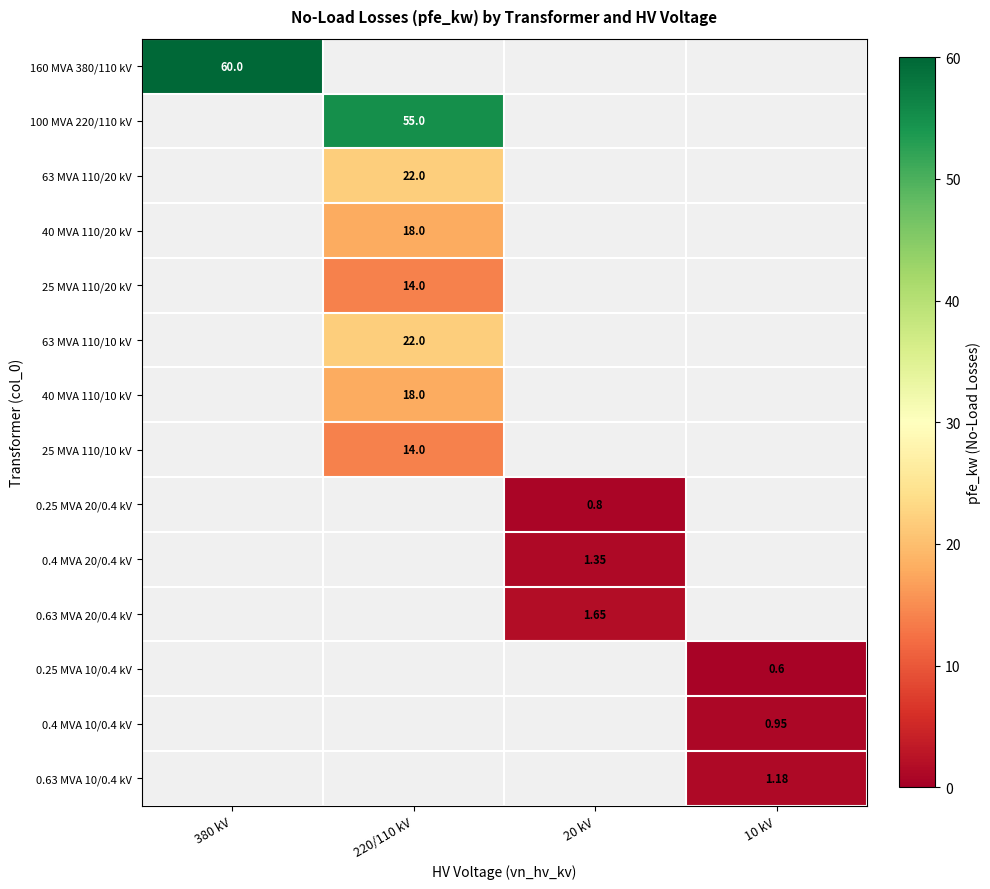

Which series has the largest total across all categories?

160 MVA 380/110 kV